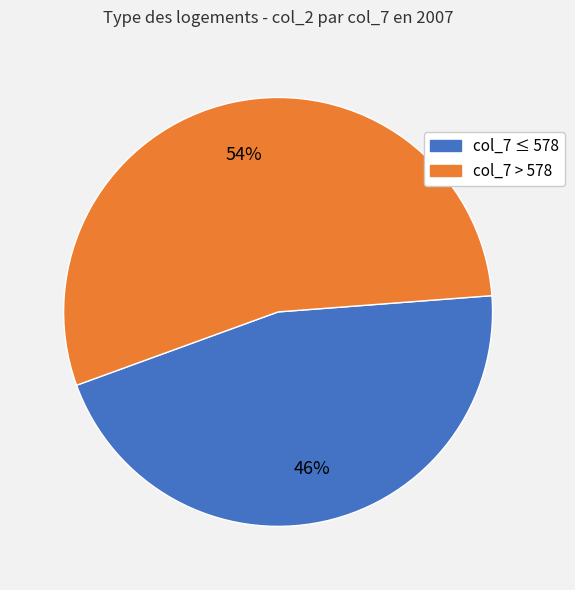

To the nearest percent, what is the average slice percentage?

50%